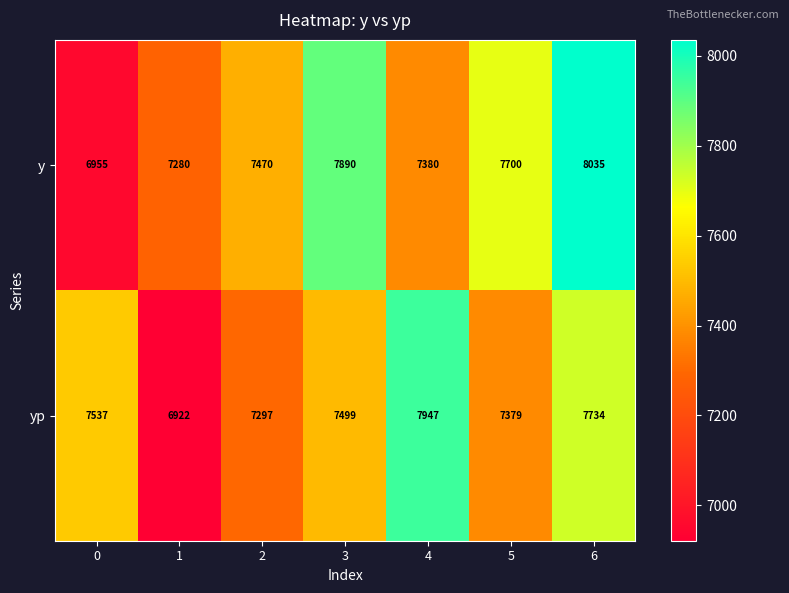

What is the sum of all y values?

52710